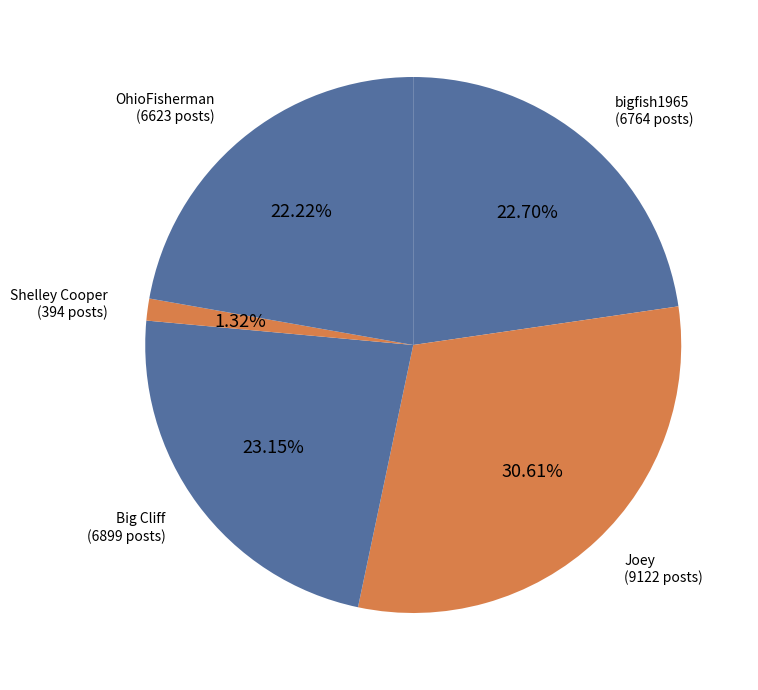

How many slices are in this pie chart?

5